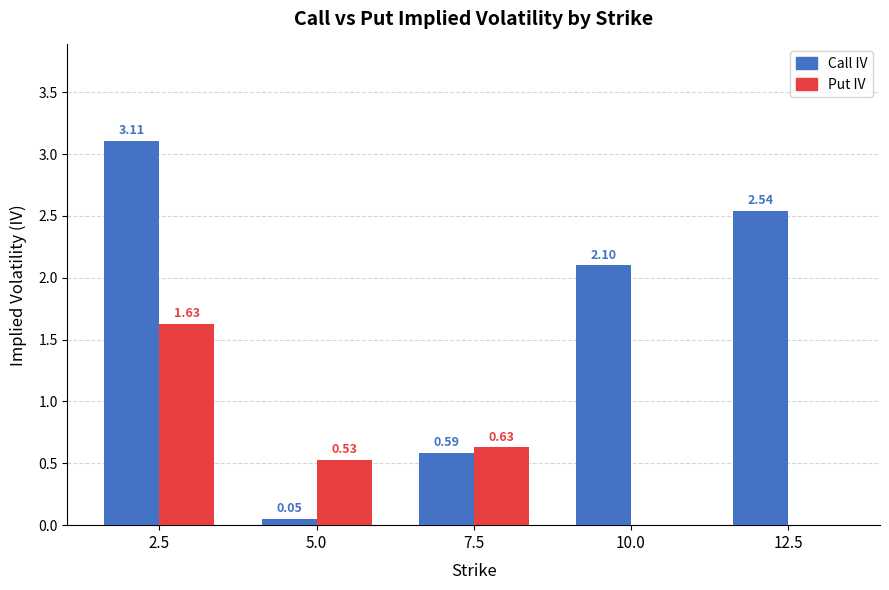

Which series has the largest total across all categories?

Call IV